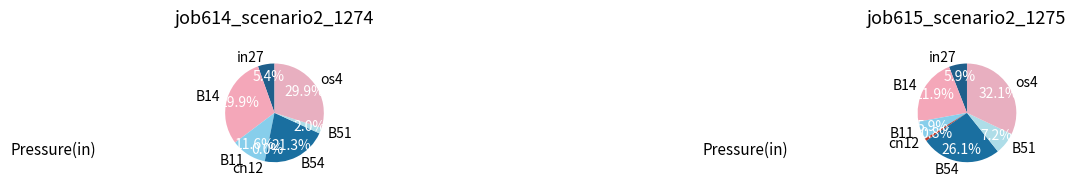

How many segments does this pie chart have?

7